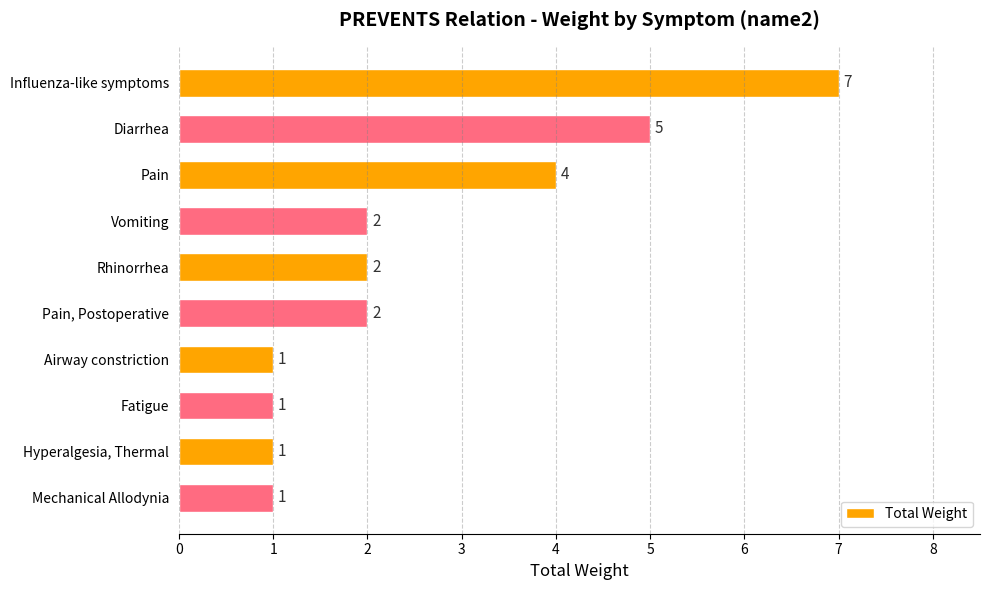

How many data points does each series have?

10